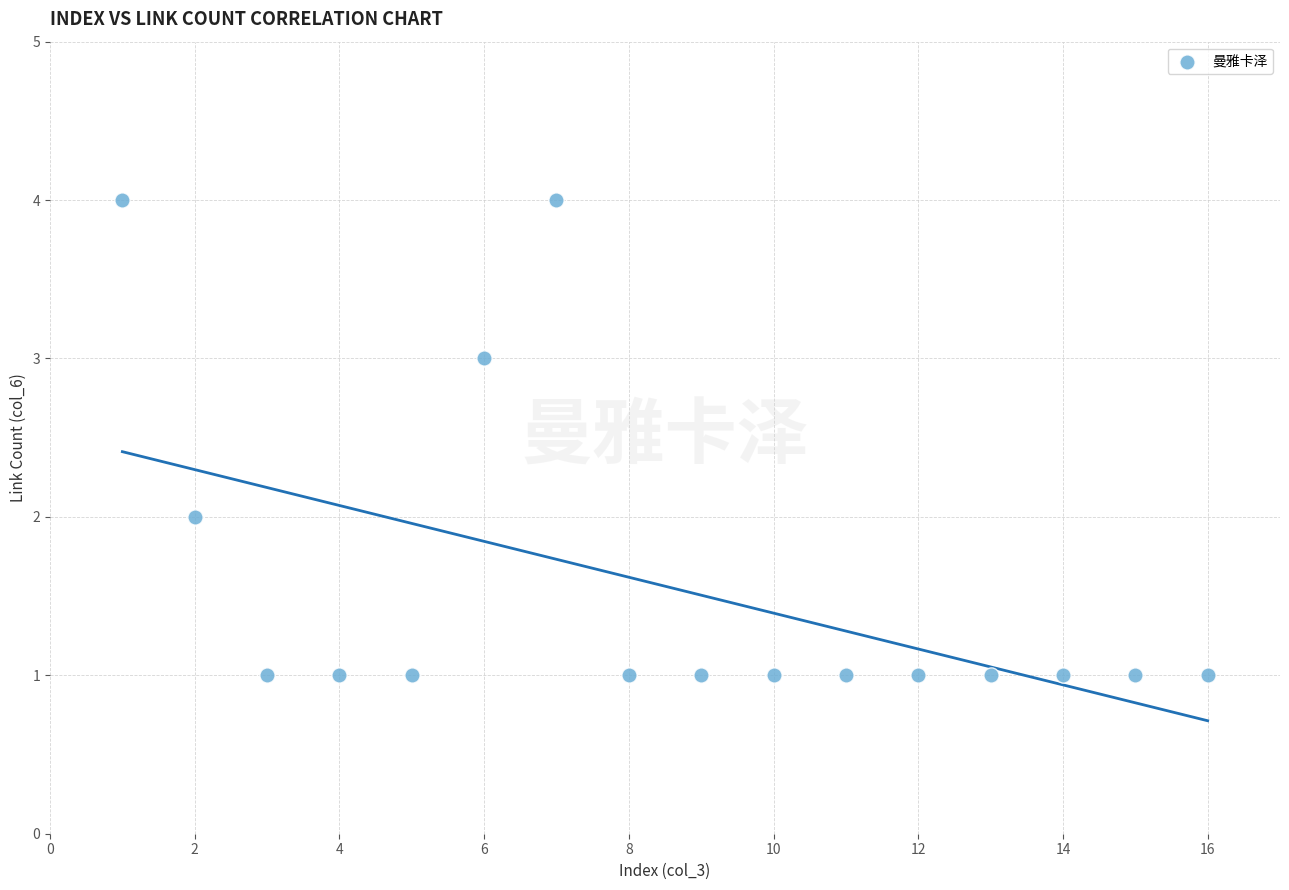

What is the range of Y values (max minus min)?

3